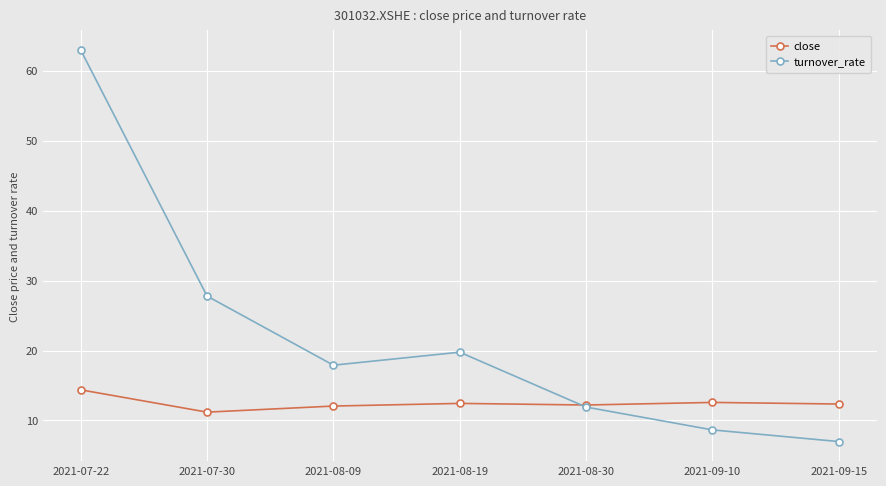

What position from the left is 2021-09-10?

6